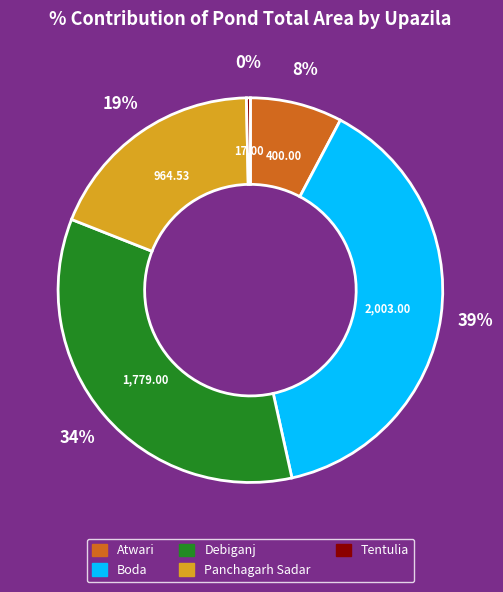

Do Tentulia and Atwari together represent more than half of the pie?

No